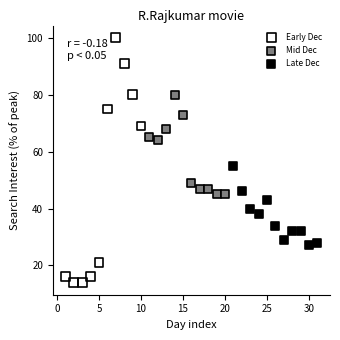

Which series contains the lowest Y value?

Early Dec